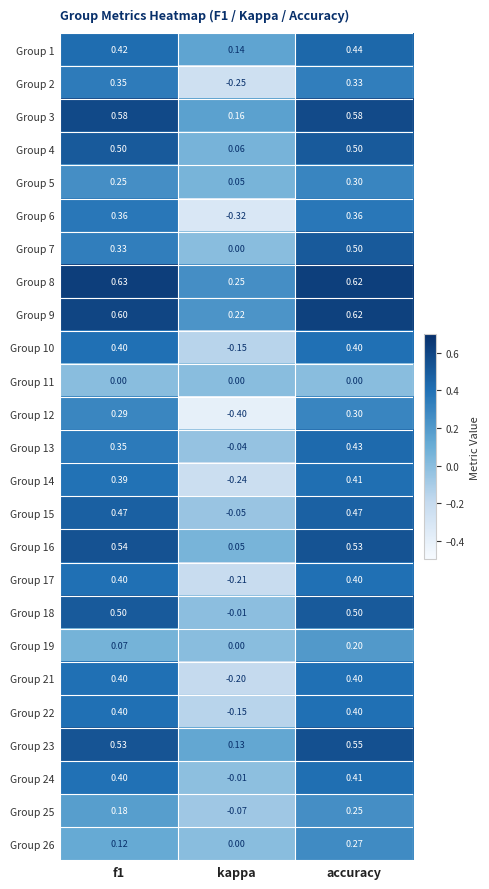

At which category is the sum across all series the highest?

accuracy